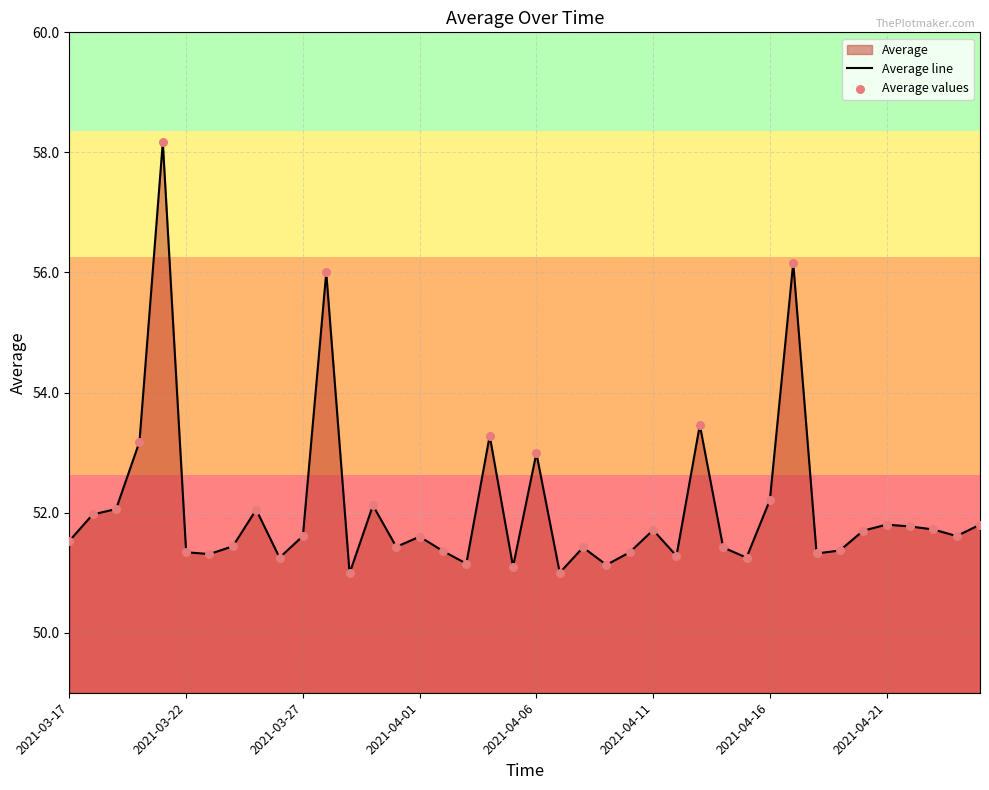

Which series has the largest Y range (max minus min)?

Average line